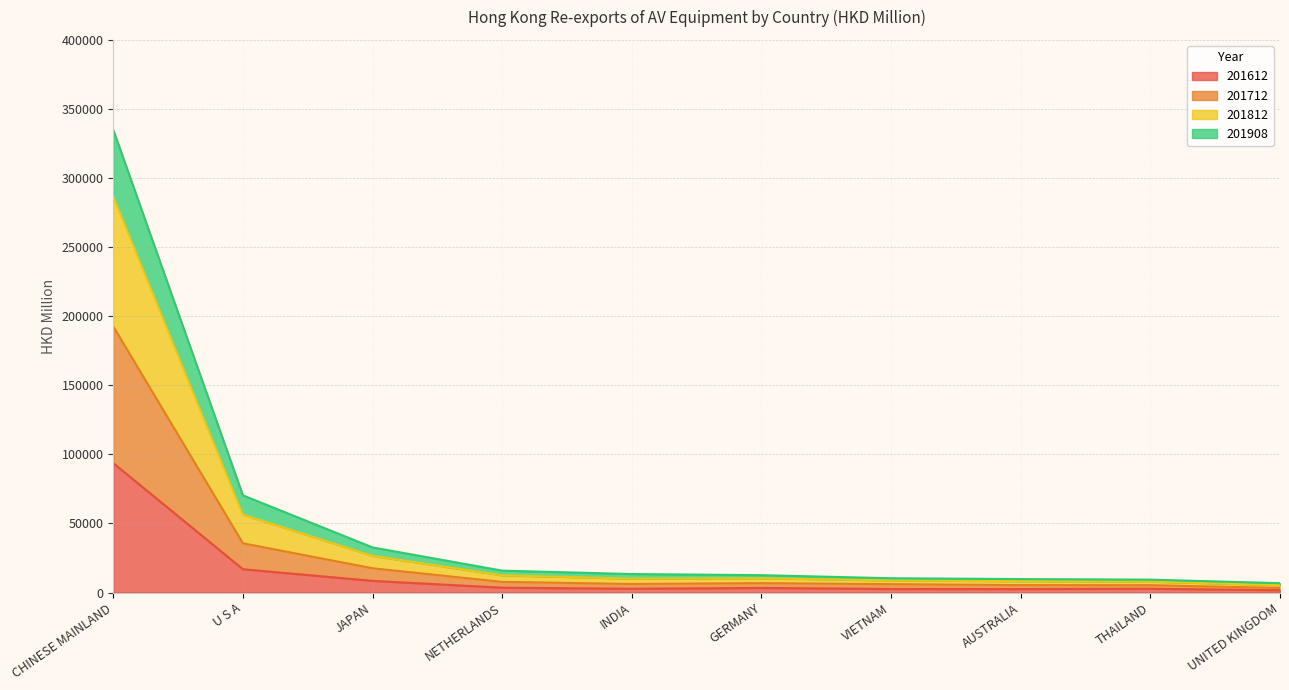

True or false: 201908 and 201812 intersect in this chart.

False